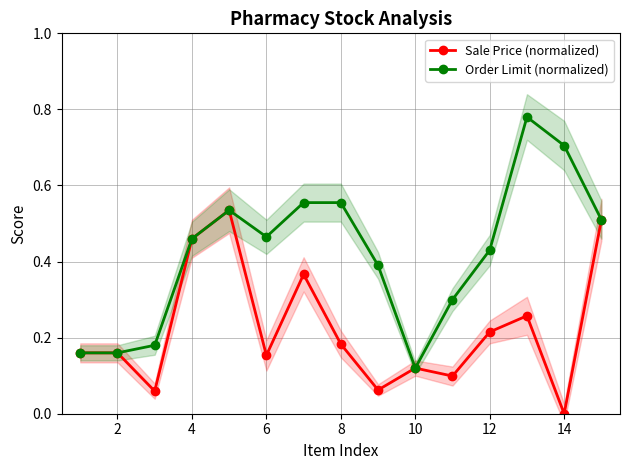

True or false: Order Limit (normalized) has a value of 0.7 at 6.

False